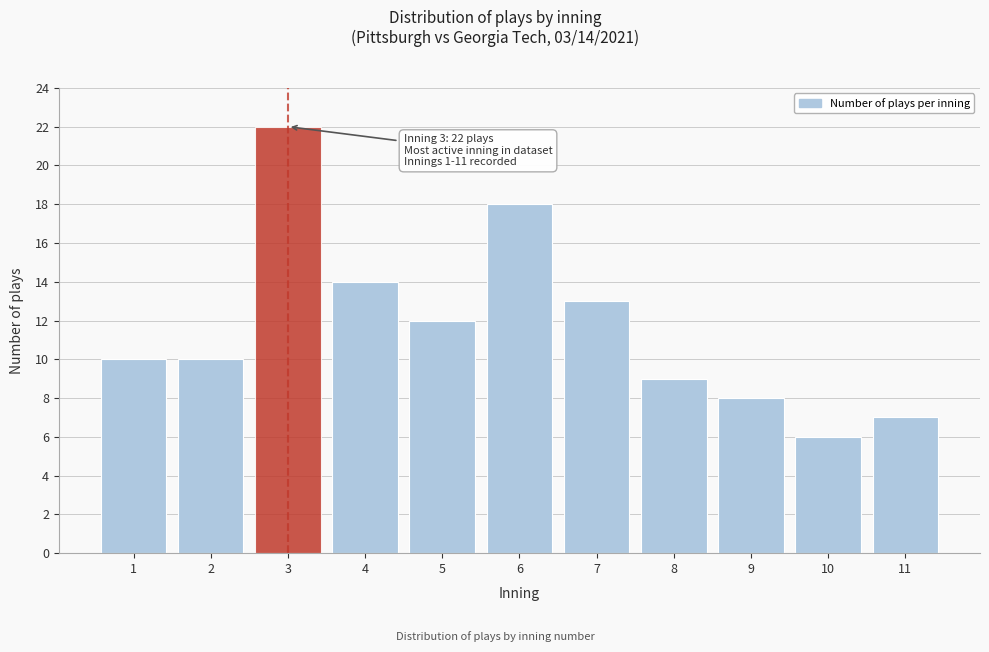

Reading left to right, extract all data points from this chart.

10	10	22	14	12	18	13	9	8	6	7